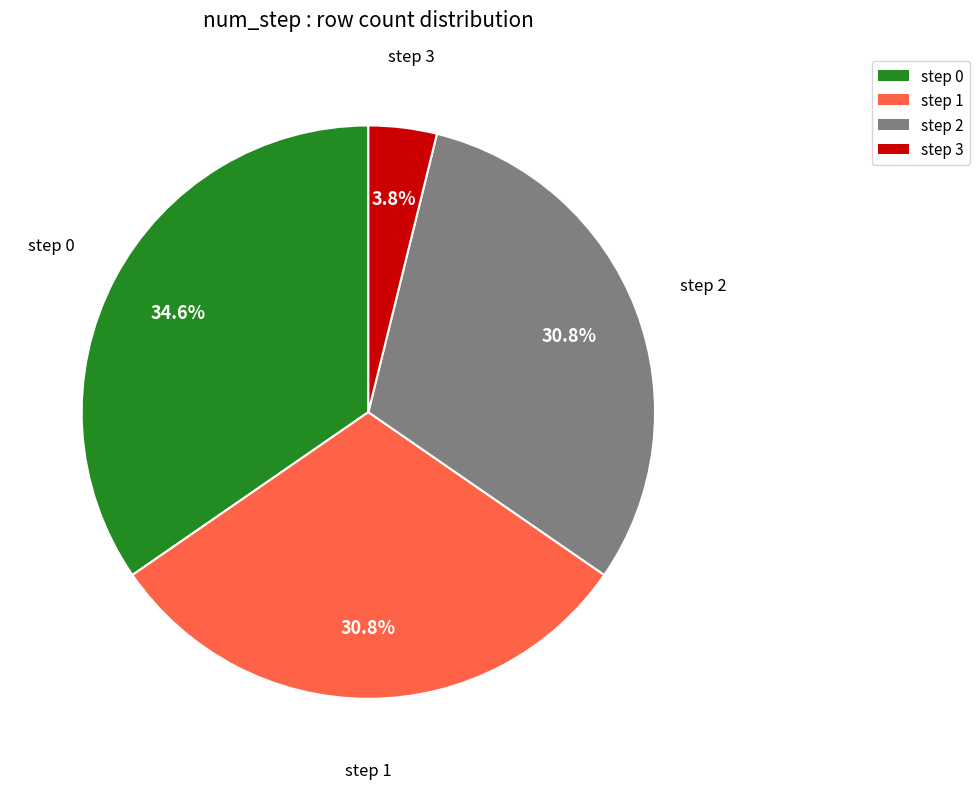

To the nearest percent, what is the difference between the step 1 and step 0 slice percentages?

4%